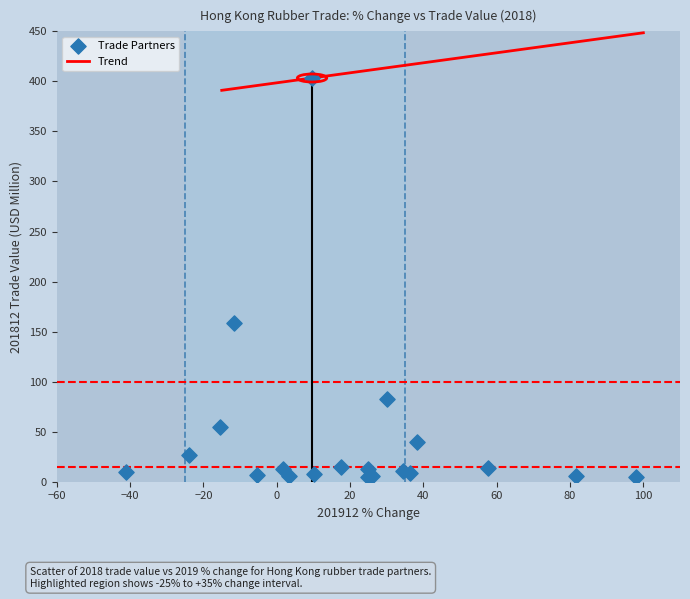

What Y value in the scatter plot is closest to 204?

159.1